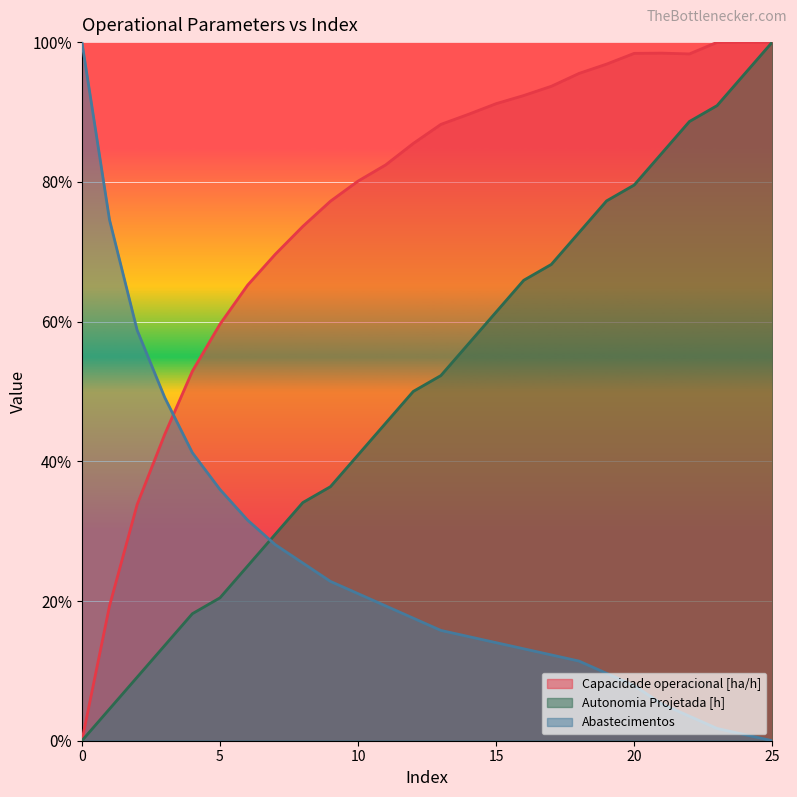

In Capacidade operacional [ha/h], how many points are lower than both neighbors (excluding endpoints)?

1